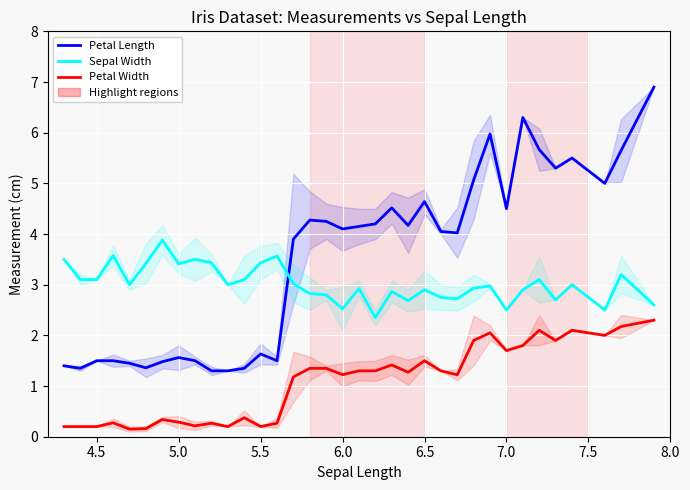

True or false: Sepal Width has a value of 1.5 at 5.5.

False